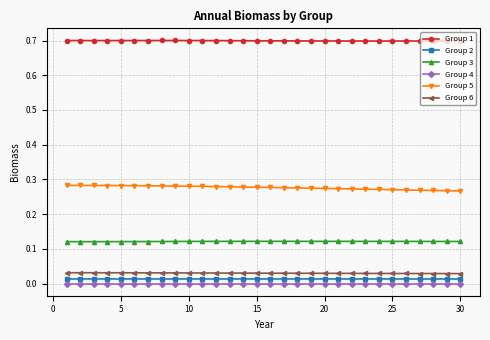

What is the sum of all Group 6 values?

0.9